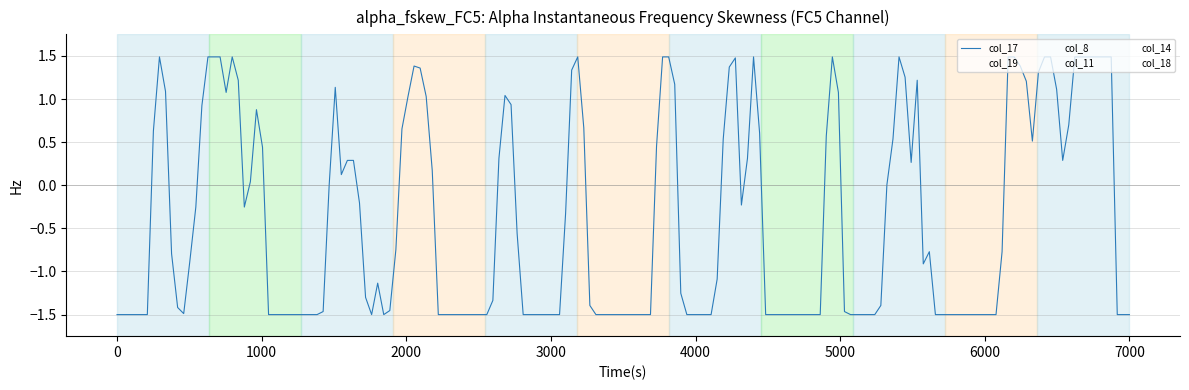

What is the sum of all col_18 values?

8.6